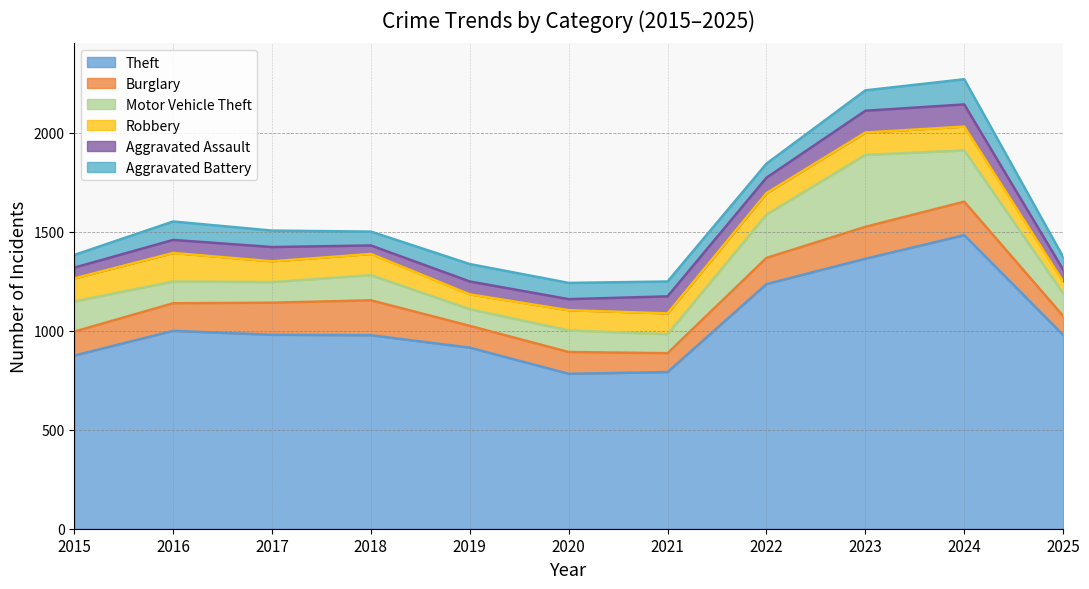

Between 2021 and 2020, which is larger?

2021